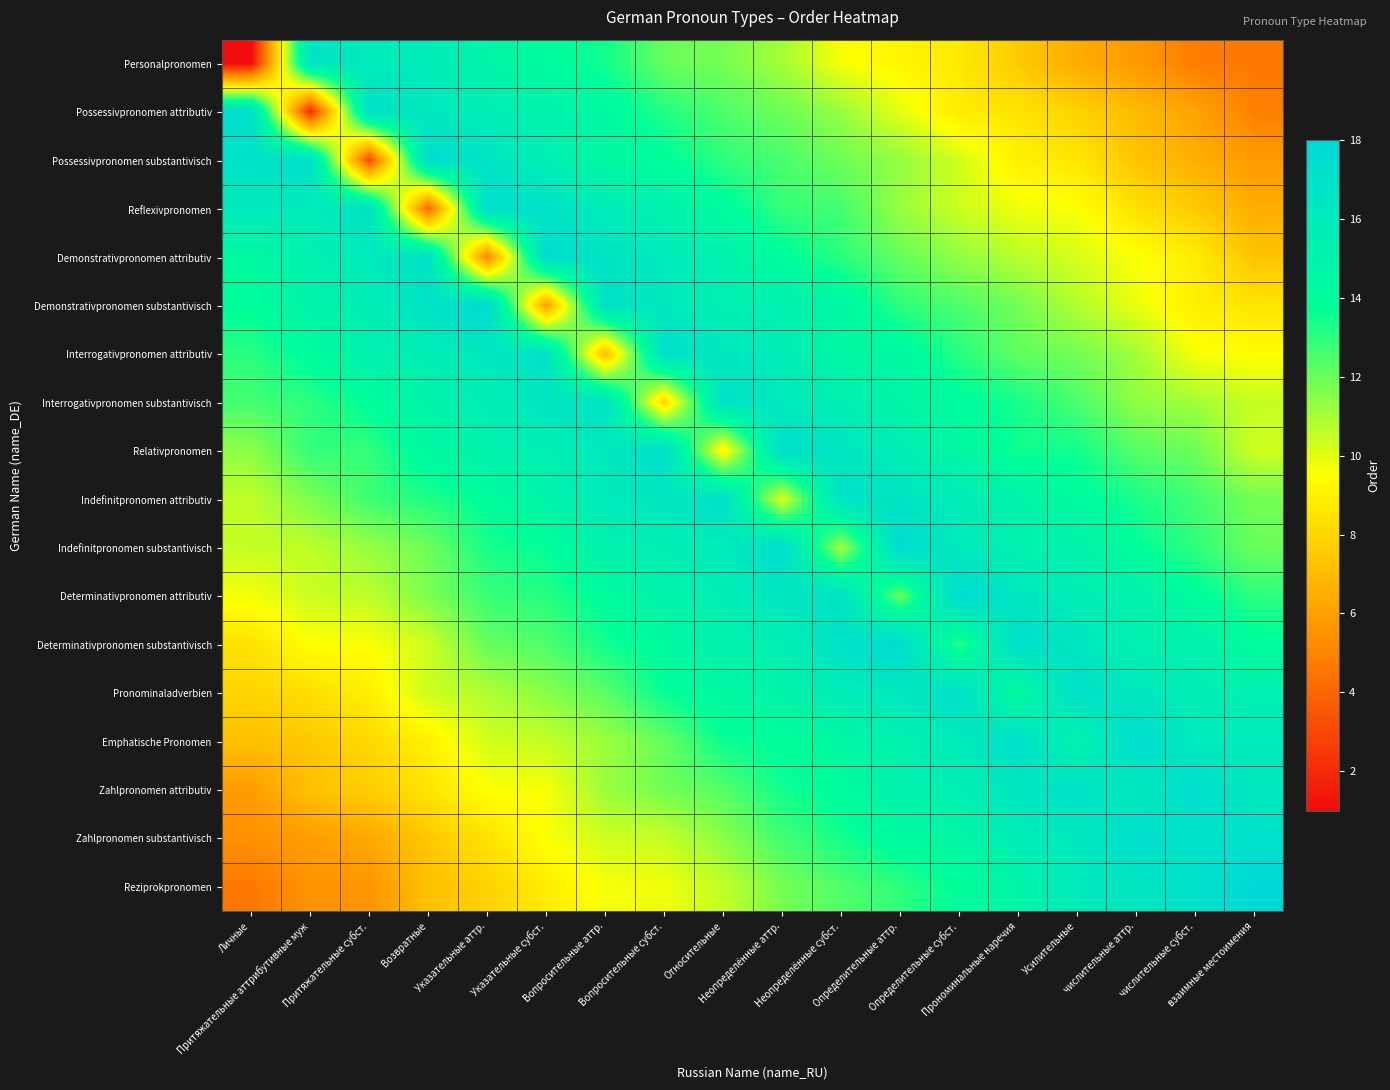

Reading right to left, extract all data points from this chart.

row_0: 4.7	4.8	5.8	6.5	7.6	8.7	9.1	9.6	11.0	11.8	12.0	13.4	14.1	14.8	15.9	16.0	16.8	1.0
row_1: 4.8	6.1	7.0	7.8	8.5	8.8	10.0	11.3	12.0	12.5	13.2	14.3	15.1	15.6	16.2	17.2	2.0	17.2
row_2: 5.8	6.5	7.3	8.6	9.0	10.3	11.3	11.9	12.5	12.9	13.9	14.5	15.5	16.6	17.6	3.0	17.1	16.8
row_3: 6.5	7.6	8.4	9.6	9.8	10.4	11.2	12.6	12.8	14.1	15.2	15.8	16.9	17.4	4.0	16.9	16.0	16.1
row_4: 7.3	8.8	9.6	10.2	10.7	11.3	12.1	13.0	14.0	15.1	16.1	16.7	17.5	5.0	16.9	16.0	15.3	14.4
row_5: 8.5	8.9	9.9	10.8	11.9	12.5	13.0	14.5	15.2	15.4	16.2	17.0	6.0	17.7	16.7	15.7	15.0	13.8
row_6: 9.5	9.6	11.1	11.8	12.1	13.0	14.4	14.4	15.8	16.3	17.2	7.0	16.9	16.3	15.6	15.2	14.0	13.1
row_7: 10.5	11.0	11.3	12.5	13.4	14.0	14.8	15.5	16.1	16.9	8.0	16.8	16.5	15.6	14.9	13.9	13.0	12.6
row_8: 10.3	11.9	12.3	13.5	13.5	14.4	15.6	16.4	17.2	9.0	17.2	16.2	15.4	15.2	14.3	12.9	12.9	11.4
row_9: 11.8	12.7	13.3	14.1	14.9	15.8	16.7	16.8	10.0	17.0	16.3	16.0	14.9	13.9	13.2	12.7	11.7	10.6
row_10: 12.0	13.0	13.8	15.1	15.2	16.1	17.7	11.0	17.3	15.9	15.5	15.2	13.7	13.3	11.9	11.2	10.6	10.5
row_11: 13.0	13.9	15.2	15.6	16.4	17.7	12.0	16.8	16.4	15.5	15.0	14.0	13.1	12.8	11.7	10.6	10.4	9.7
row_12: 14.0	15.2	15.2	16.6	17.3	13.0	17.6	16.8	15.5	15.2	14.2	13.5	12.5	12.1	10.3	9.5	9.5	8.5
row_13: 15.3	15.6	16.3	17.1	14.0	17.0	16.2	15.8	14.9	14.4	13.6	12.2	11.5	10.8	10.4	8.9	8.3	7.9
row_14: 16.1	16.1	17.5	15.0	17.1	16.0	15.2	14.5	13.8	13.6	12.1	11.1	10.5	10.2	9.0	8.1	7.5	7.2
row_15: 16.2	17.3	16.0	16.9	16.5	15.4	15.3	14.0	13.5	12.3	11.8	11.2	9.6	9.6	8.5	7.7	7.2	5.9
row_16: 17.1	17.0	17.2	16.2	15.9	14.5	14.2	13.4	12.6	11.4	10.4	10.3	9.6	8.5	7.5	6.3	5.9	5.4
row_17: 18.0	17.0	16.5	16.1	14.7	13.8	13.0	12.4	11.8	10.5	9.7	9.7	8.8	7.8	7.2	5.6	5.5	4.6